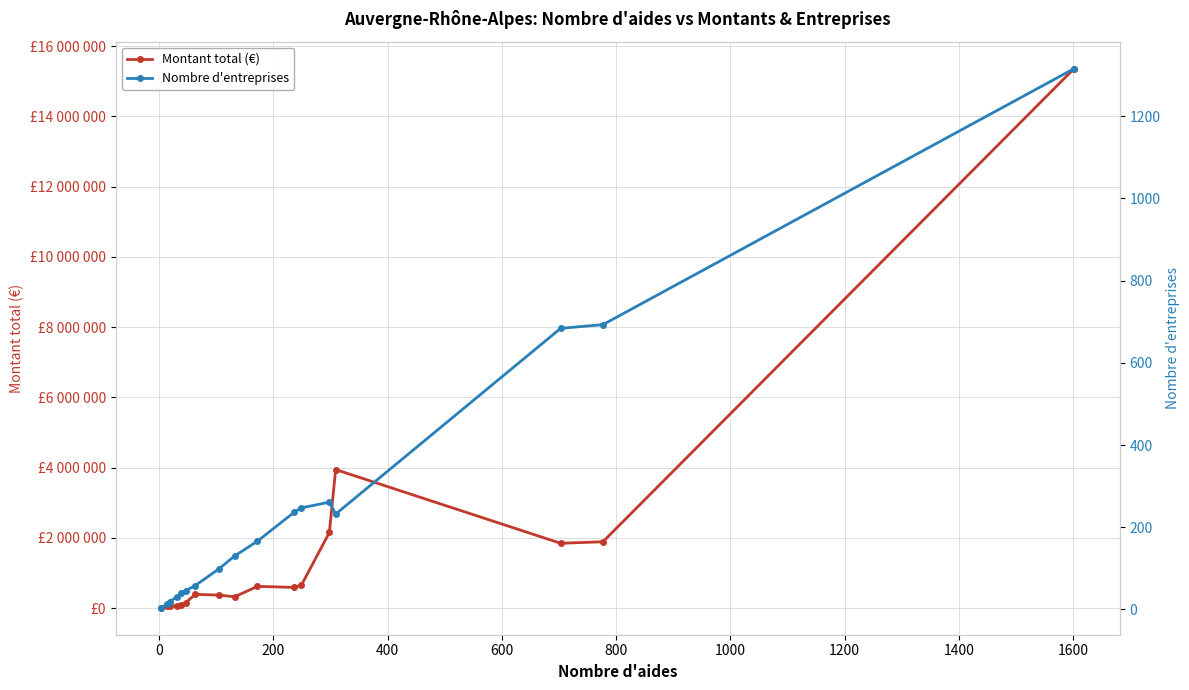

What is the minimum value for Montant total (€)?

9500.0